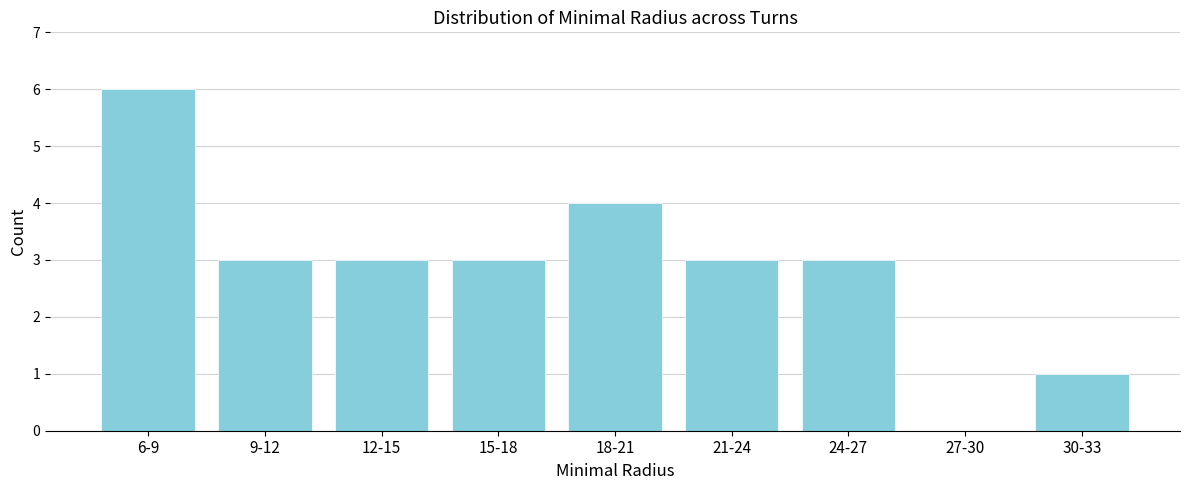

Reading left to right, transcribe all the data shown in this chart.

6-9=6	9-12=3	12-15=3	15-18=3	18-21=4	21-24=3	24-27=3	27-30=0	30-33=1